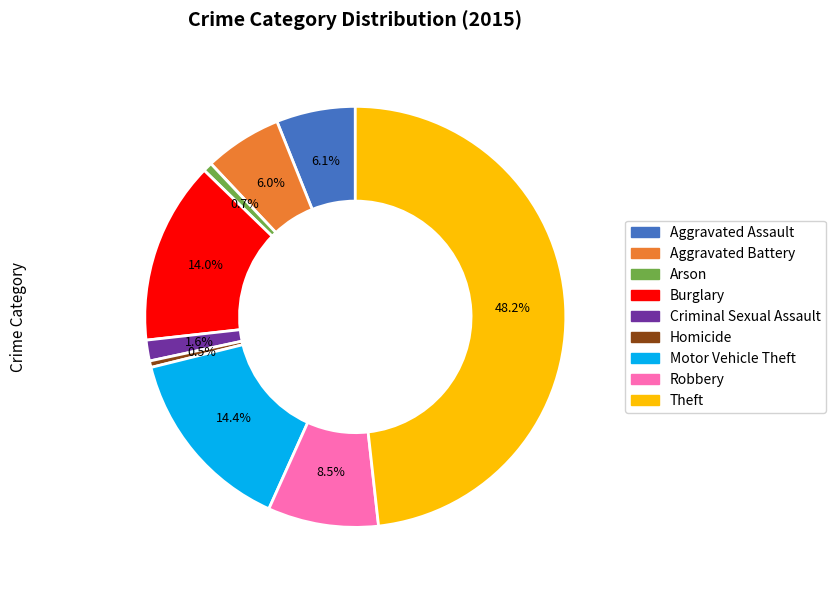

Is it true that Arson is 1% of the pie?

True